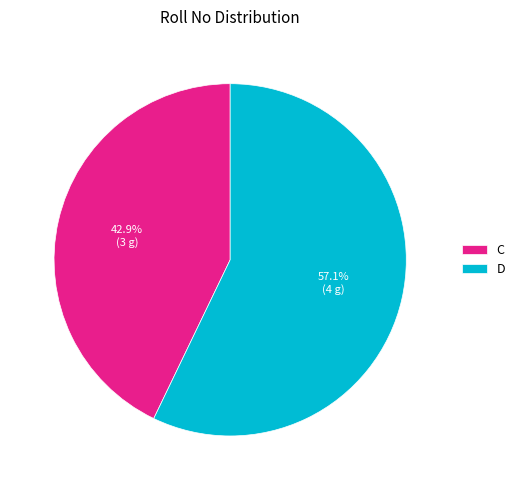

To the nearest percent, what is the average slice percentage?

50%